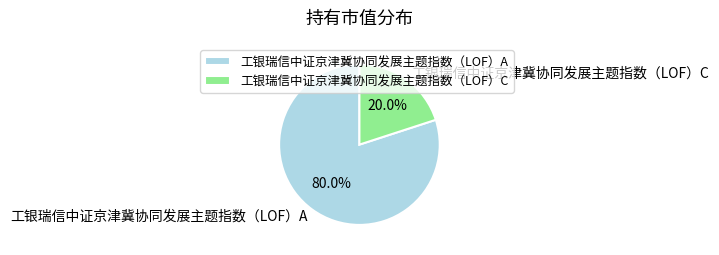

Which slice is the smallest?

工银瑞信中证京津冀协同发展主题指数（LOF）C